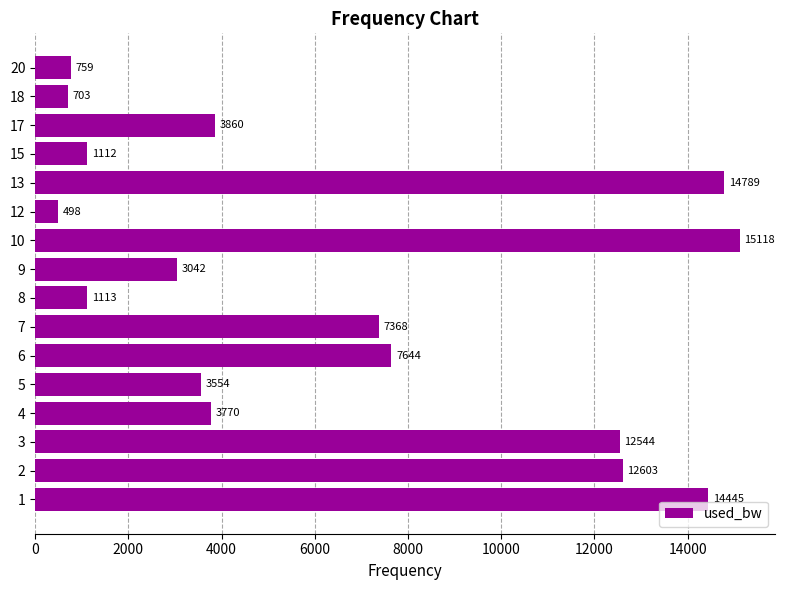

Count the number of values greater than 3859.

8